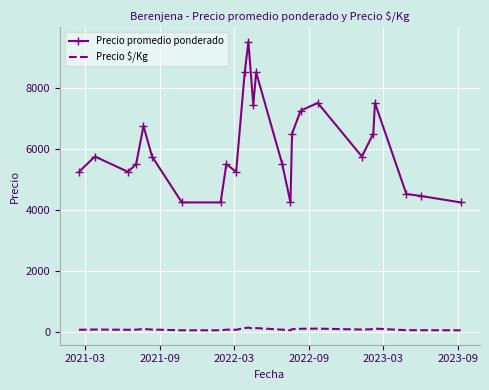

What is the greatest value displayed?

9500